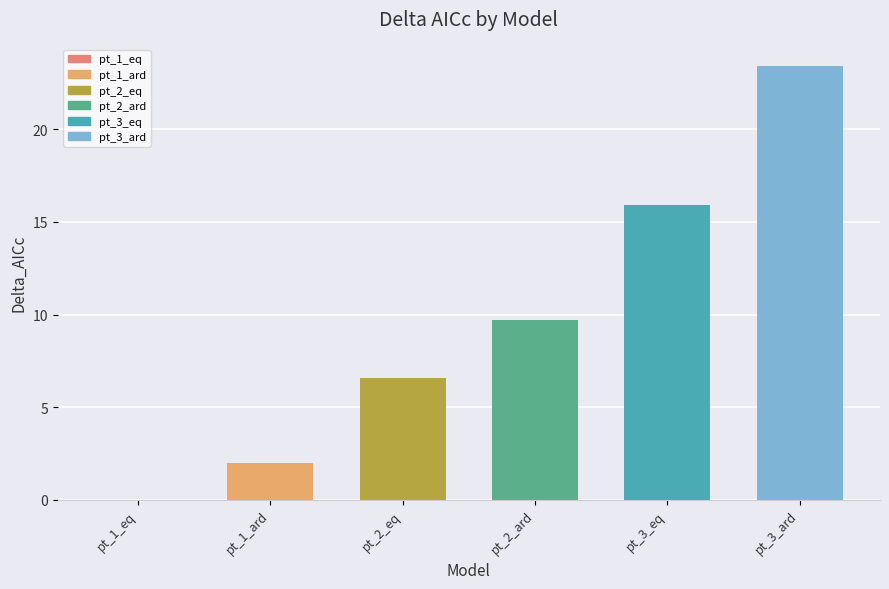

Reading left to right, list all the values displayed in this chart.

pt_1_eq=0.0	pt_1_ard=2.0	pt_2_eq=6.6	pt_2_ard=9.7	pt_3_eq=15.9	pt_3_ard=23.4